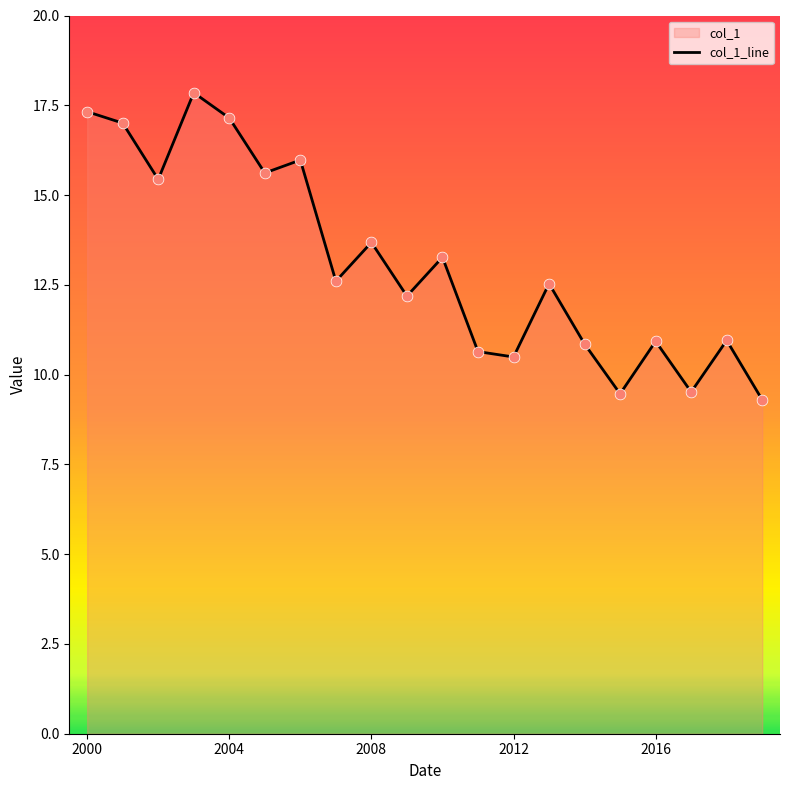

Approximately how many times larger is the value at 2005-07-15 compared to 2017-07-15?

1.6